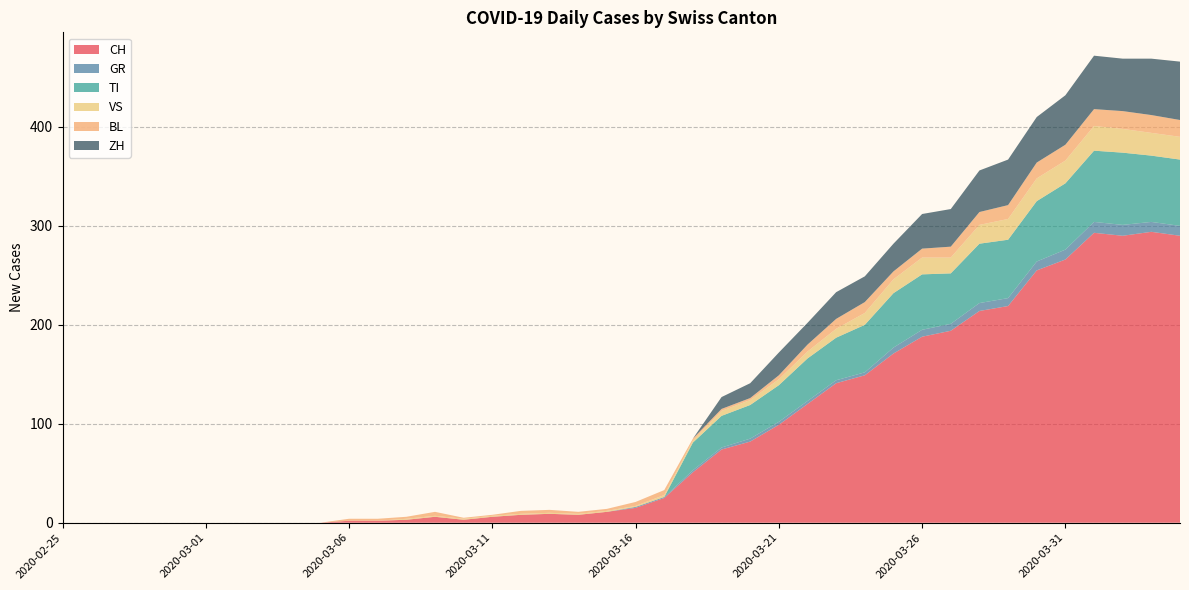

Reading left to right, transcribe all the data shown in this chart.

CH: 2020-02-25=0	2020-02-26=0	2020-02-27=0	2020-02-28=0	2020-02-29=0	2020-03-01=0	2020-03-02=0	2020-03-03=0	2020-03-04=0	2020-03-05=0	2020-03-06=2	2020-03-07=2	2020-03-08=3	2020-03-09=6	2020-03-10=3	2020-03-11=6	2020-03-12=8	2020-03-13=9	2020-03-14=8	2020-03-15=11	2020-03-16=15	2020-03-17=25	2020-03-18=51	2020-03-19=74	2020-03-20=82	2020-03-21=99	2020-03-22=120	2020-03-23=141	2020-03-24=149	2020-03-25=171	2020-03-26=188	2020-03-27=194	2020-03-28=214	2020-03-29=219	2020-03-30=255	2020-03-31=266	2020-04-01=293	2020-04-02=290	2020-04-03=294	2020-04-04=290
GR: 2020-02-25=0	2020-02-26=0	2020-02-27=0	2020-02-28=0	2020-02-29=0	2020-03-01=0	2020-03-02=0	2020-03-03=0	2020-03-04=0	2020-03-05=0	2020-03-06=0	2020-03-07=0	2020-03-08=0	2020-03-09=0	2020-03-10=0	2020-03-11=0	2020-03-12=0	2020-03-13=0	2020-03-14=0	2020-03-15=0	2020-03-16=1	2020-03-17=1	2020-03-18=2	2020-03-19=2	2020-03-20=3	2020-03-21=3	2020-03-22=3	2020-03-23=3	2020-03-24=3	2020-03-25=6	2020-03-26=7	2020-03-27=7	2020-03-28=8	2020-03-29=8	2020-03-30=9	2020-03-31=10	2020-04-01=11	2020-04-02=11	2020-04-03=10	2020-04-04=10
TI: 2020-02-25=0	2020-02-26=0	2020-02-27=0	2020-02-28=0	2020-02-29=0	2020-03-01=0	2020-03-02=0	2020-03-03=0	2020-03-04=0	2020-03-05=0	2020-03-06=0	2020-03-07=0	2020-03-08=0	2020-03-09=0	2020-03-10=0	2020-03-11=0	2020-03-12=0	2020-03-13=0	2020-03-14=0	2020-03-15=0	2020-03-16=0	2020-03-17=0	2020-03-18=28	2020-03-19=32	2020-03-20=34	2020-03-21=37	2020-03-22=43	2020-03-23=43	2020-03-24=48	2020-03-25=55	2020-03-26=56	2020-03-27=51	2020-03-28=60	2020-03-29=59	2020-03-30=61	2020-03-31=67	2020-04-01=72	2020-04-02=73	2020-04-03=67	2020-04-04=67
VS: 2020-02-25=0	2020-02-26=0	2020-02-27=0	2020-02-28=0	2020-02-29=0	2020-03-01=0	2020-03-02=0	2020-03-03=0	2020-03-04=0	2020-03-05=0	2020-03-06=0	2020-03-07=0	2020-03-08=1	2020-03-09=1	2020-03-10=1	2020-03-11=1	2020-03-12=1	2020-03-13=1	2020-03-14=1	2020-03-15=1	2020-03-16=1	2020-03-17=2	2020-03-18=2	2020-03-19=5	2020-03-20=5	2020-03-21=6	2020-03-22=7	2020-03-23=9	2020-03-24=12	2020-03-25=14	2020-03-26=17	2020-03-27=16	2020-03-28=19	2020-03-29=21	2020-03-30=23	2020-03-31=23	2020-04-01=25	2020-04-02=24	2020-04-03=23	2020-04-04=23
BL: 2020-02-25=0	2020-02-26=0	2020-02-27=0	2020-02-28=0	2020-02-29=0	2020-03-01=0	2020-03-02=0	2020-03-03=0	2020-03-04=0	2020-03-05=0	2020-03-06=2	2020-03-07=2	2020-03-08=2	2020-03-09=4	2020-03-10=1	2020-03-11=1	2020-03-12=3	2020-03-13=3	2020-03-14=2	2020-03-15=2	2020-03-16=4	2020-03-17=5	2020-03-18=2	2020-03-19=2	2020-03-20=2	2020-03-21=4	2020-03-22=7	2020-03-23=10	2020-03-24=11	2020-03-25=8	2020-03-26=9	2020-03-27=11	2020-03-28=13	2020-03-29=14	2020-03-30=16	2020-03-31=16	2020-04-01=17	2020-04-02=18	2020-04-03=18	2020-04-04=17
ZH: 2020-02-25=0	2020-02-26=0	2020-02-27=0	2020-02-28=0	2020-02-29=0	2020-03-01=0	2020-03-02=0	2020-03-03=0	2020-03-04=0	2020-03-05=0	2020-03-06=0	2020-03-07=0	2020-03-08=0	2020-03-09=0	2020-03-10=0	2020-03-11=0	2020-03-12=0	2020-03-13=0	2020-03-14=0	2020-03-15=0	2020-03-16=0	2020-03-17=0	2020-03-18=0	2020-03-19=12	2020-03-20=15	2020-03-21=23	2020-03-22=22	2020-03-23=27	2020-03-24=26	2020-03-25=28	2020-03-26=35	2020-03-27=38	2020-03-28=42	2020-03-29=46	2020-03-30=46	2020-03-31=50	2020-04-01=54	2020-04-02=53	2020-04-03=57	2020-04-04=59